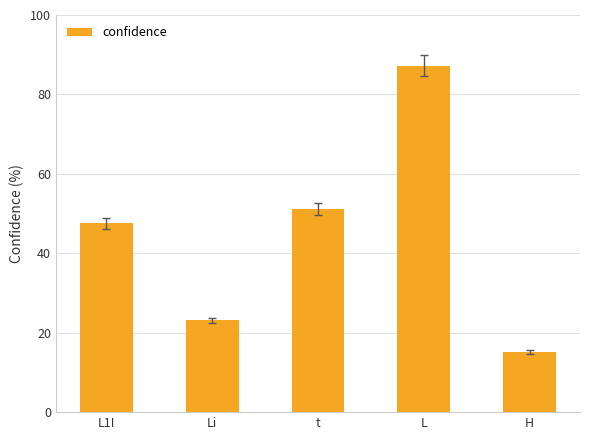

What is the value of the 2nd bar from the left?

23.1